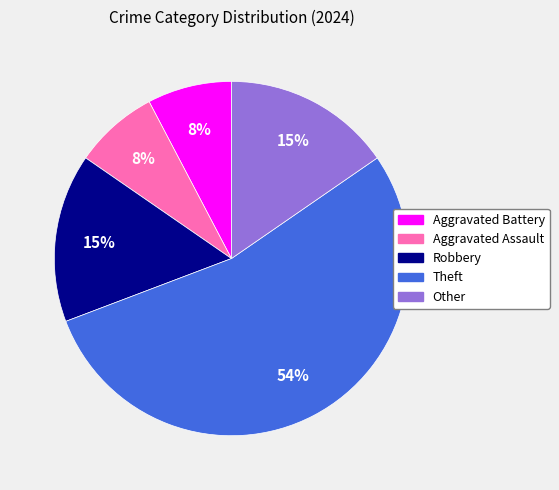

Count the number of slices in the pie.

5